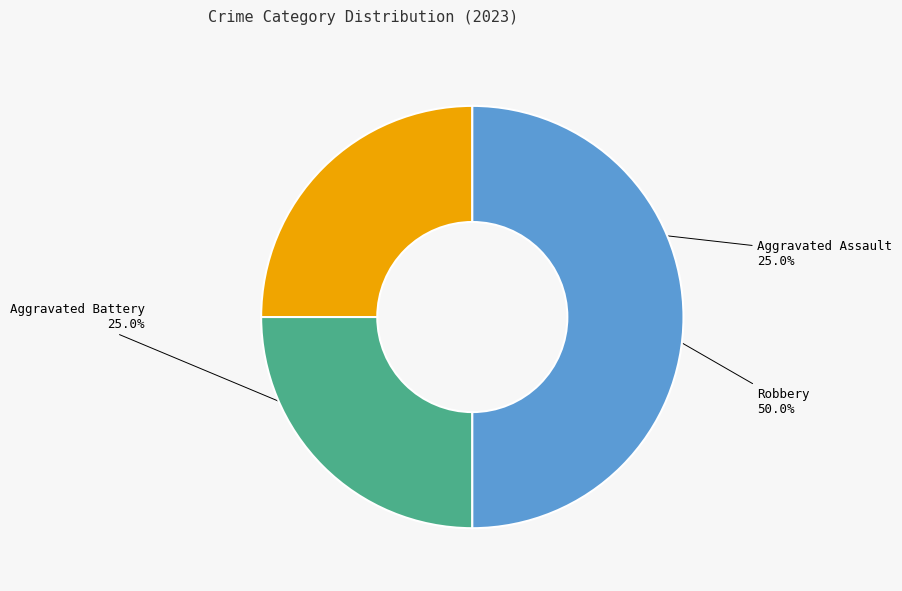

The Aggravated Assault slice represents 25% of the pie. True or false?

True